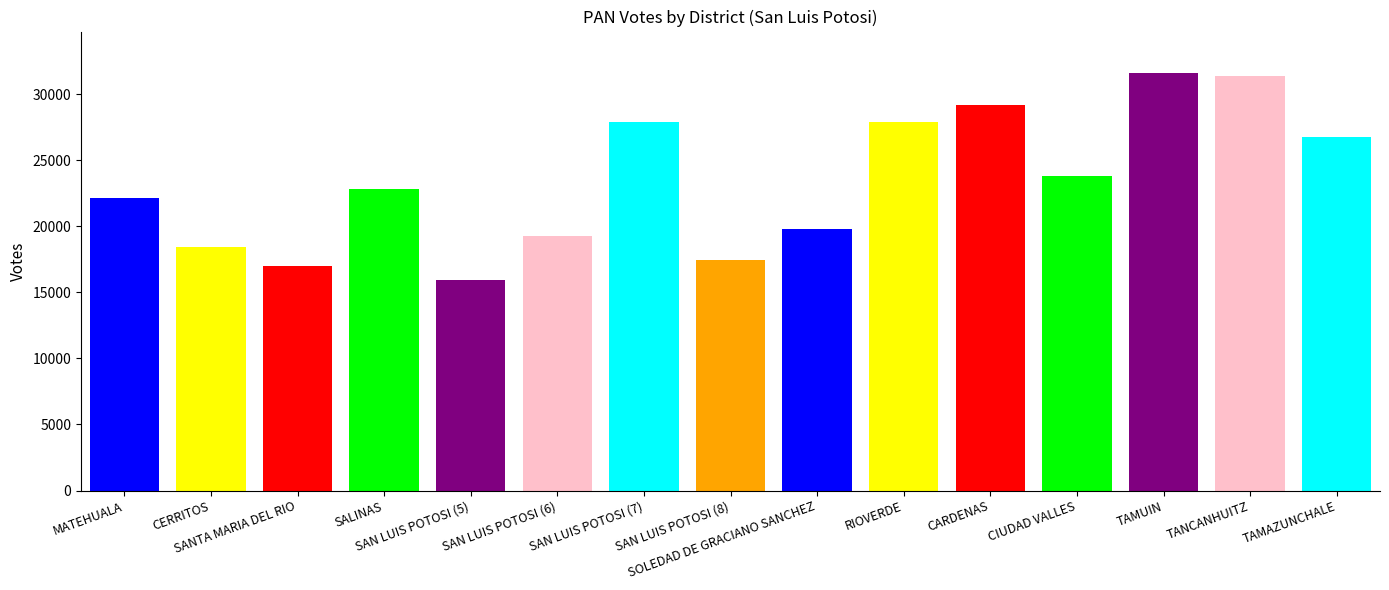

What is the label of the 2nd bar from the right?

TANCANHUITZ